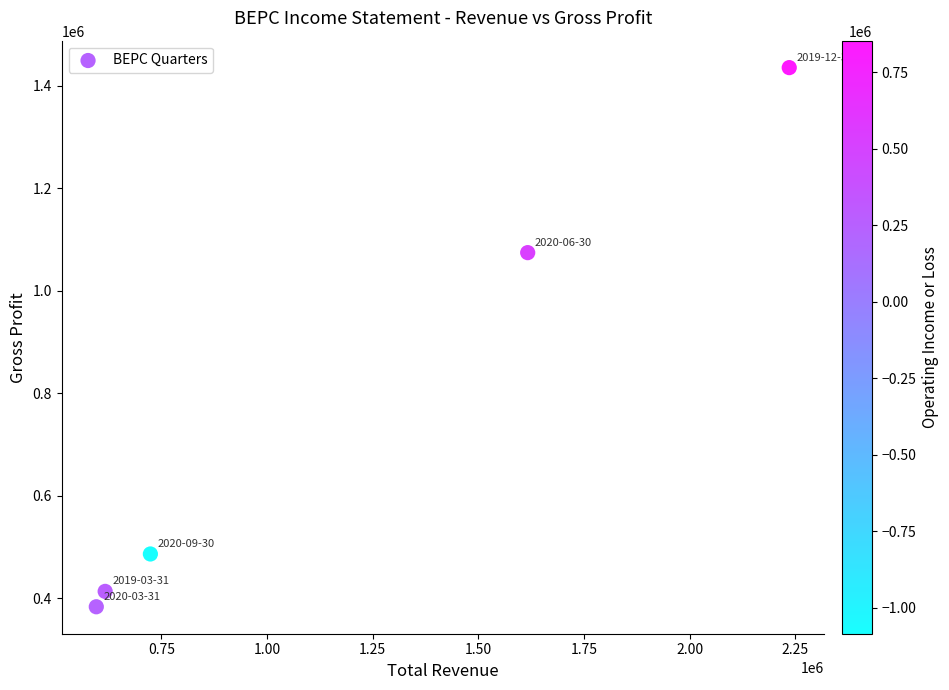

What Y value in the scatter plot is closest to 909000?

1074000